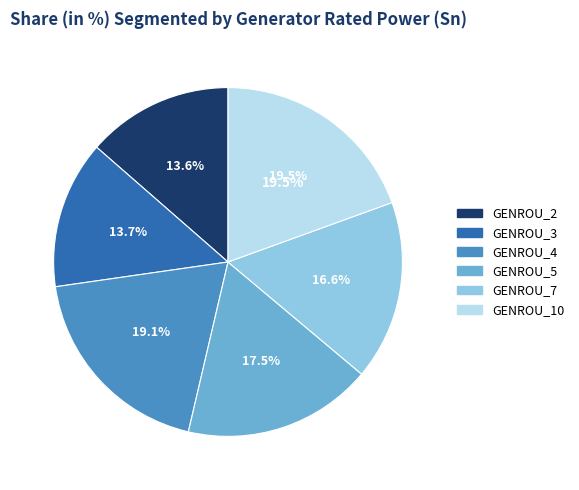

Count the number of slices in the pie.

6